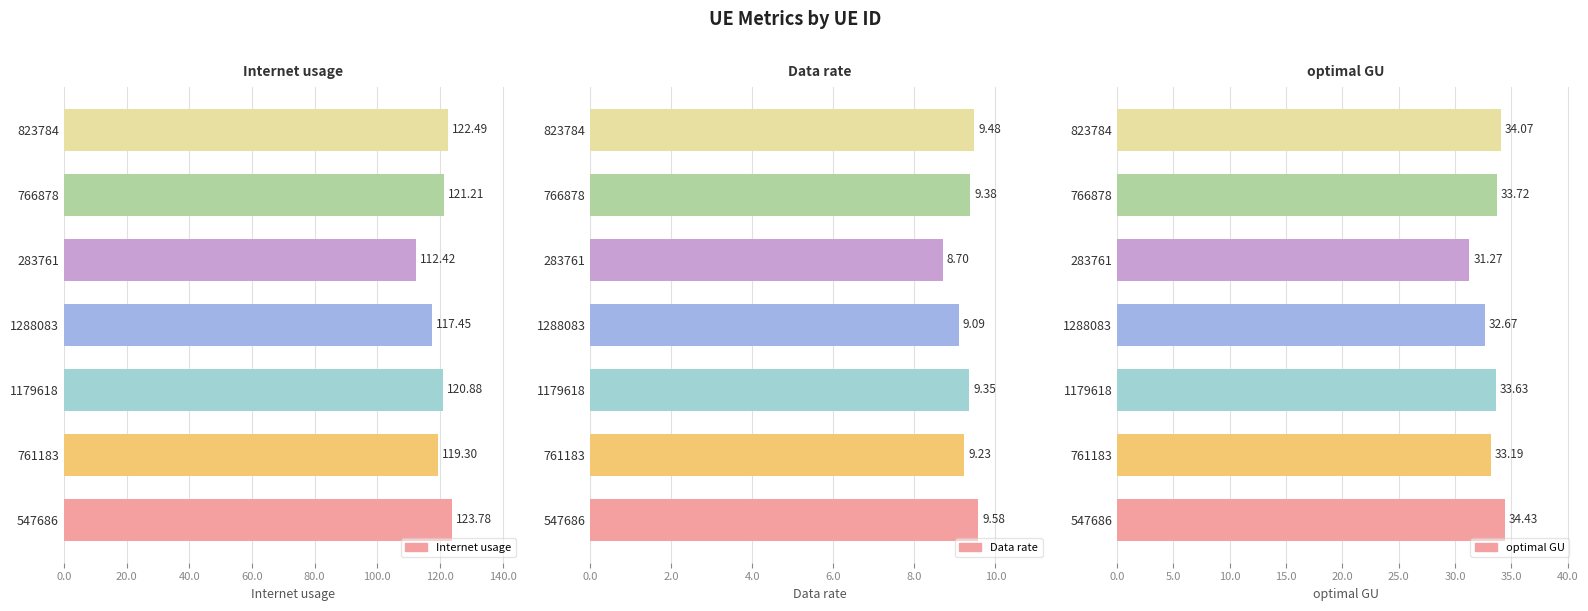

What is the value of the optimal GU bar at the 2nd from the left?

33.2